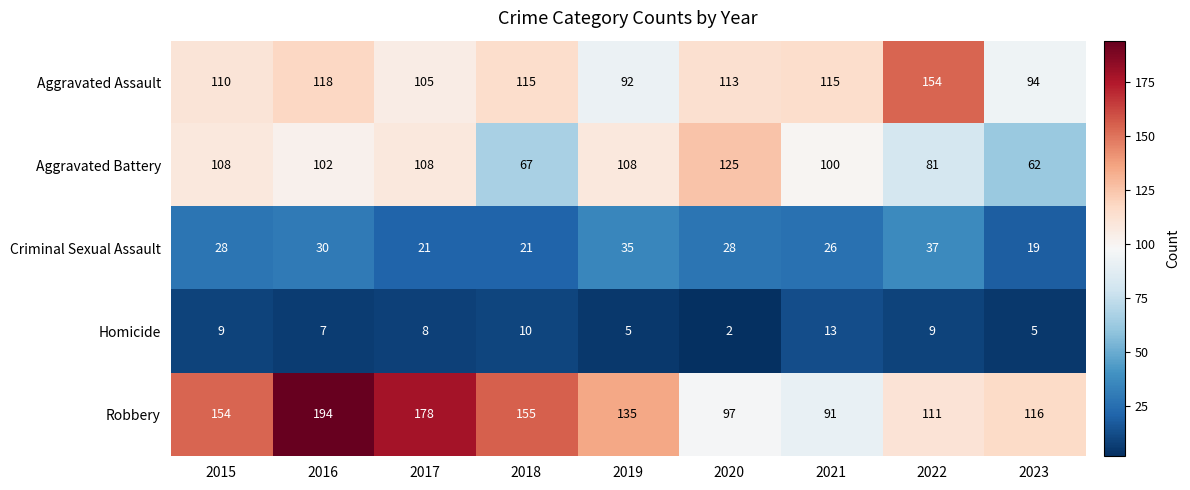

Is it true that Robbery equals 59 at 2022?

False